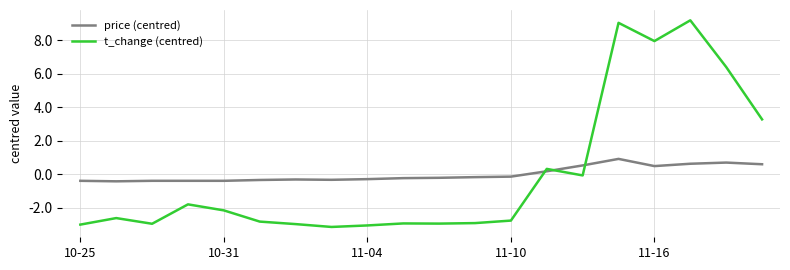

After their last crossing, which series has the higher values: price (centred) or t_change (centred)?

t_change (centred)